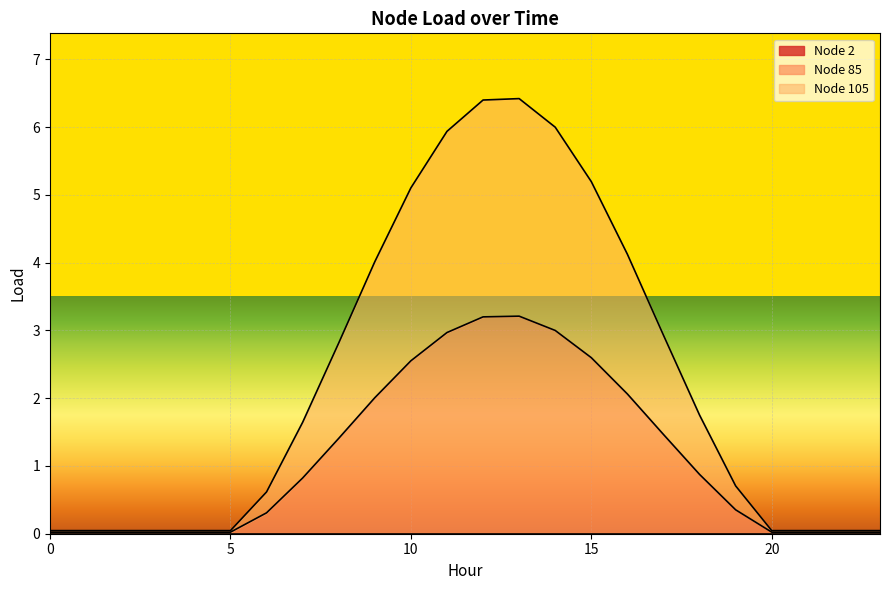

True or false: Node 85 has a value of 0.0 at 23.

False